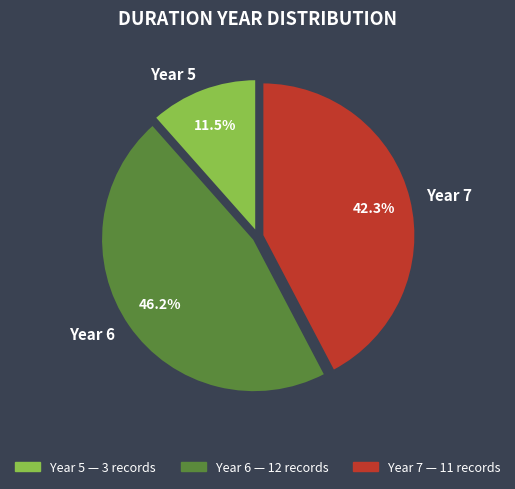

Rank the categories by value from lowest to highest.

Year 5, Year 7, Year 6